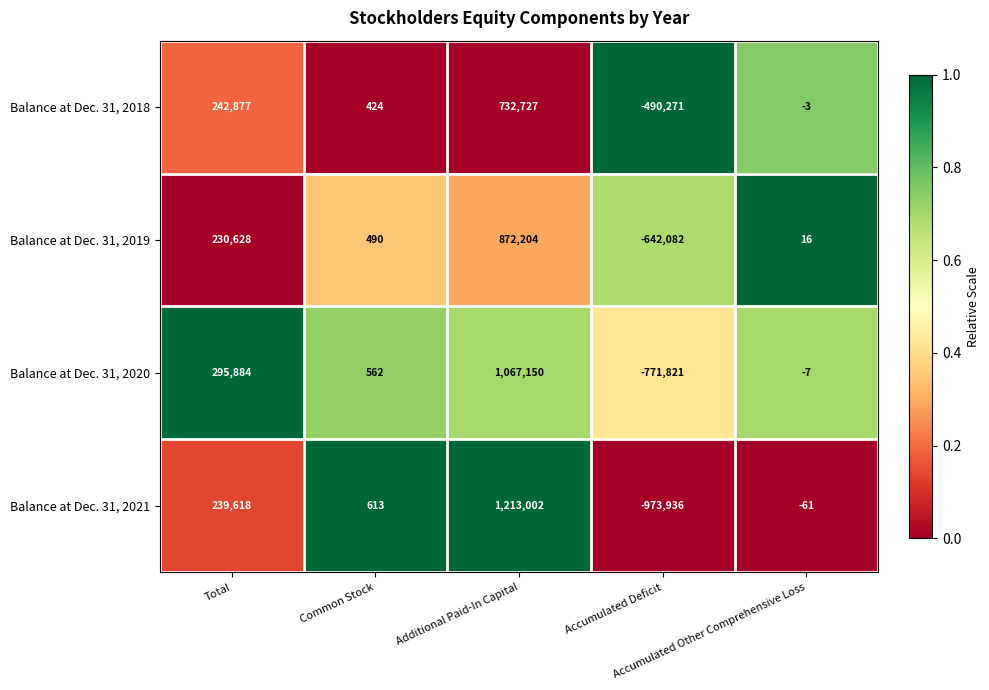

What is the difference between the maximum and second lowest values in the Balance at Dec. 31, 2019 series?

872188